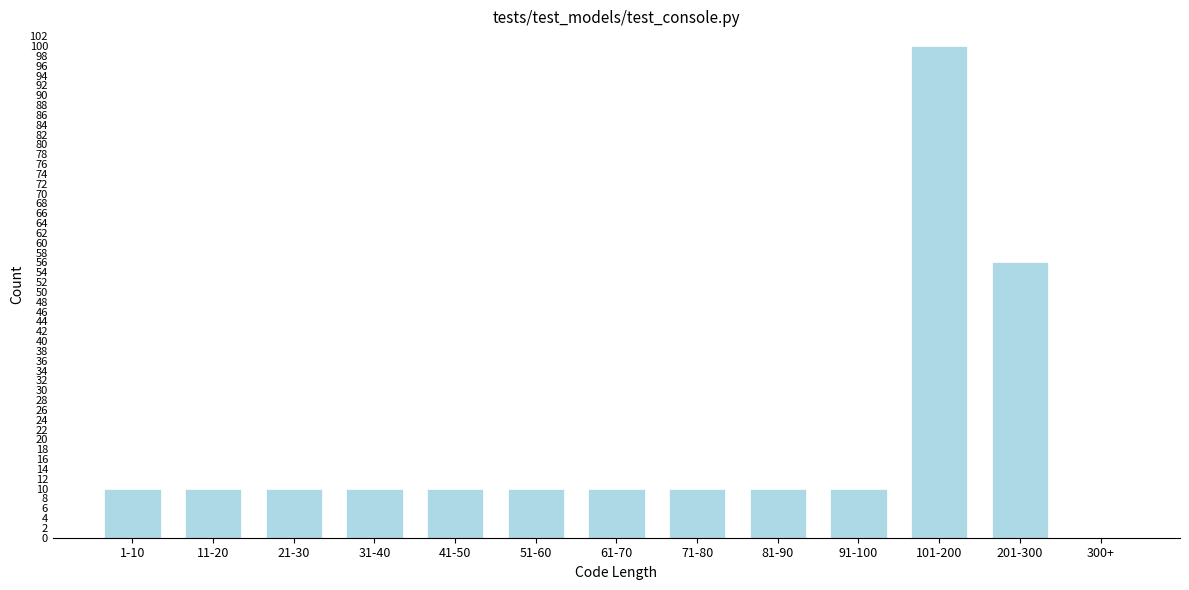

Reading left to right, list all the values displayed in this chart.

1-10=10	11-20=10	21-30=10	31-40=10	41-50=10	51-60=10	61-70=10	71-80=10	81-90=10	91-100=10	101-200=100	201-300=56	300+=0